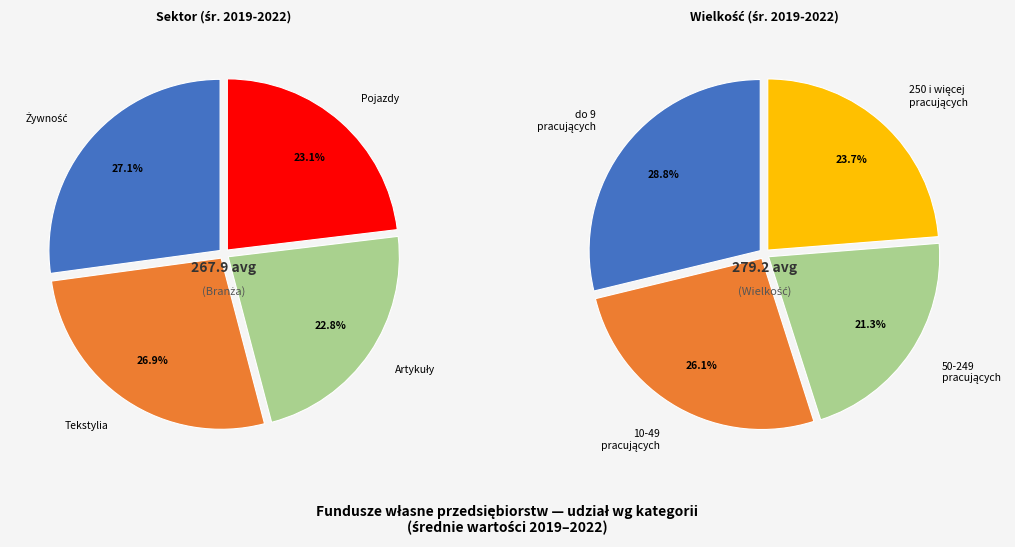

What is the change in value from Tekstylia to 250 i więcej pracujących?

-5.9